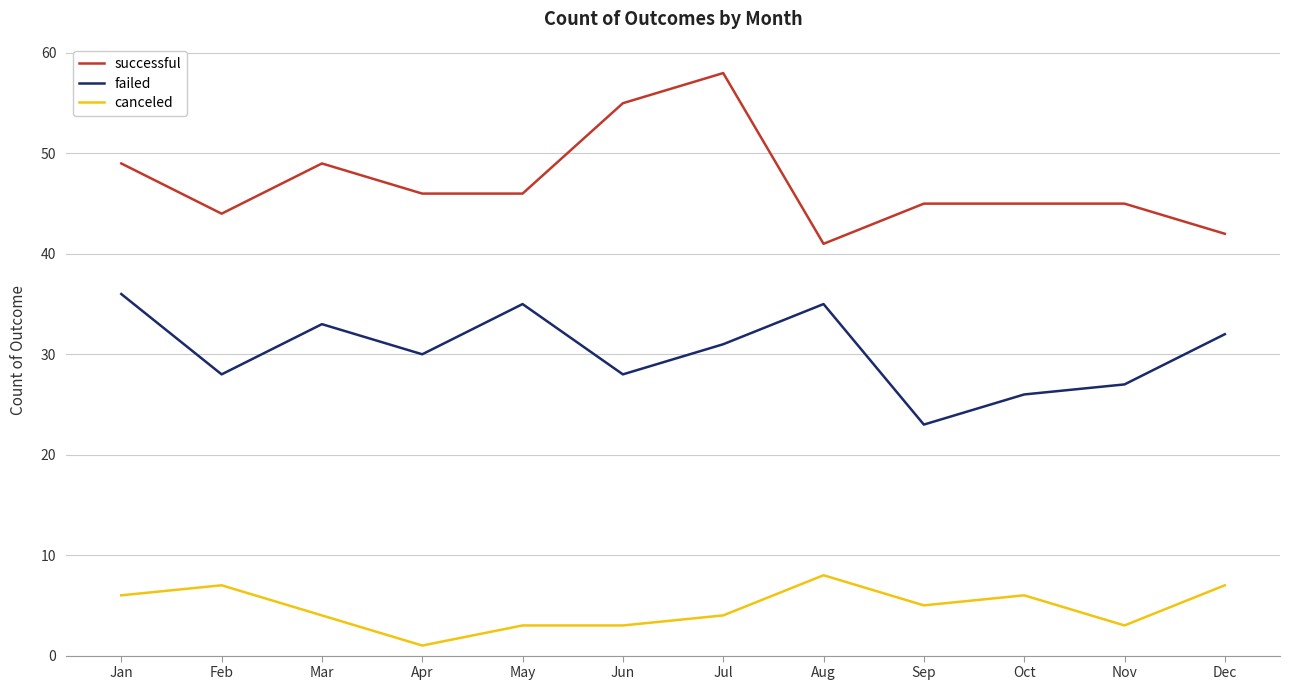

What are all the series names shown in the legend?

successful, failed, canceled